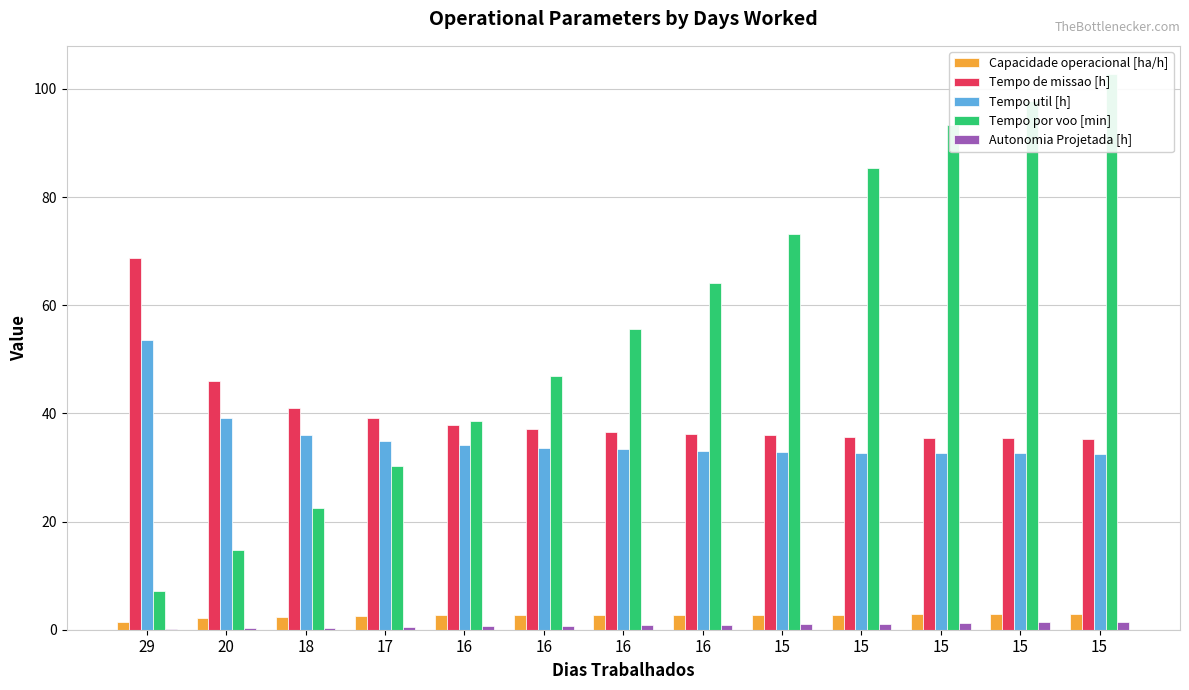

Rank the categories by Tempo util [h] value from highest to lowest.

29, 20, 18, 17, 16, 16, 16, 16, 15, 15, 15, 15, 15